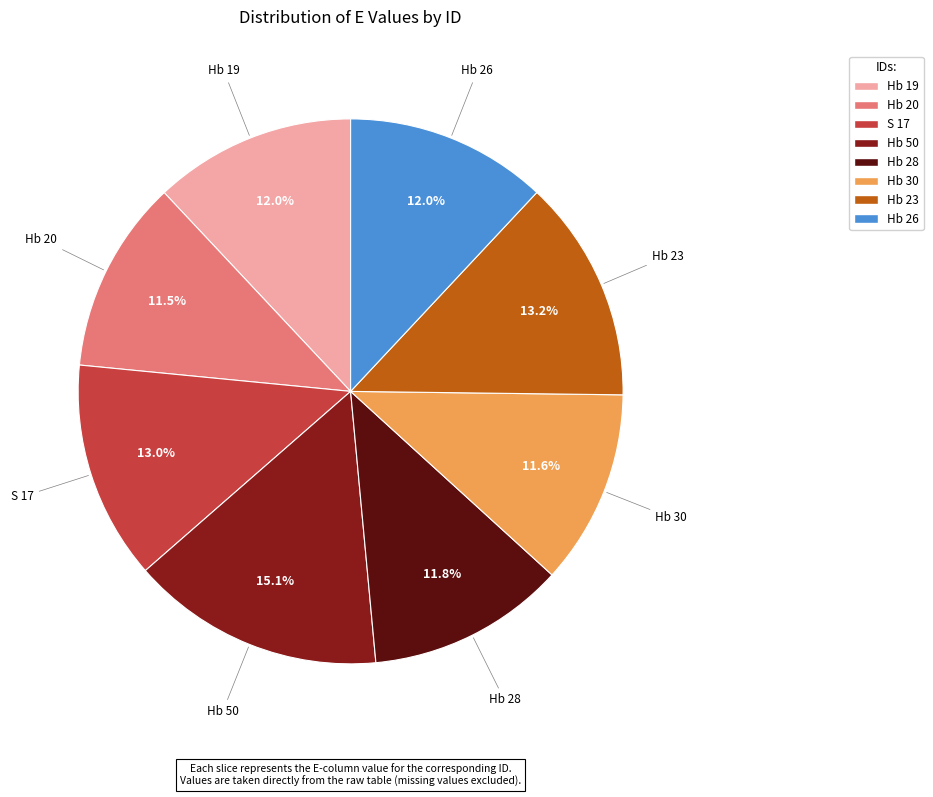

To the nearest percent, what is the difference between the largest and smallest slice percentages?

4%